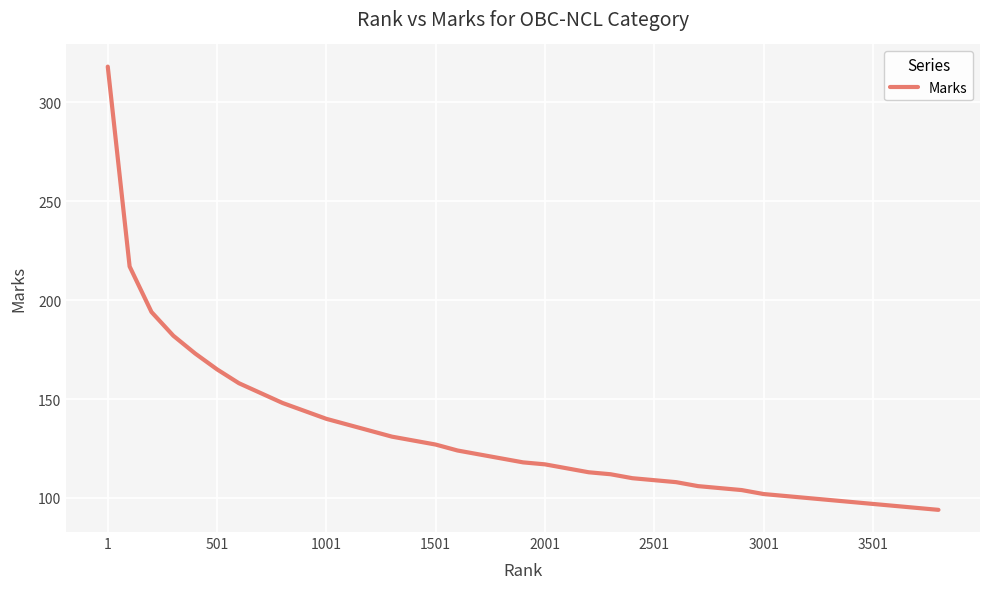

What is the greatest value displayed?

318